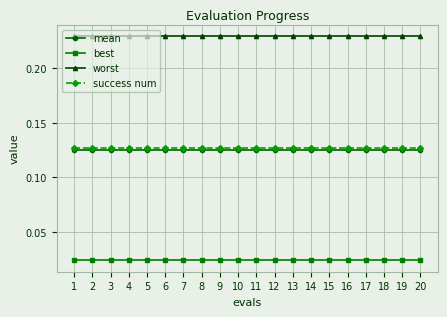

Does the chart have visible grid lines?

Yes